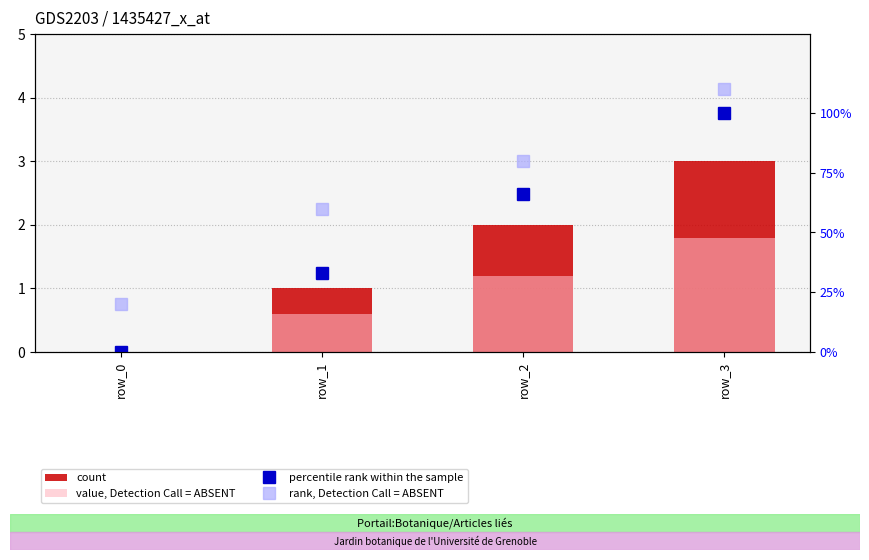

What is the value of the rank, Detection Call = ABSENT bar at the 1st from the left?

20.0